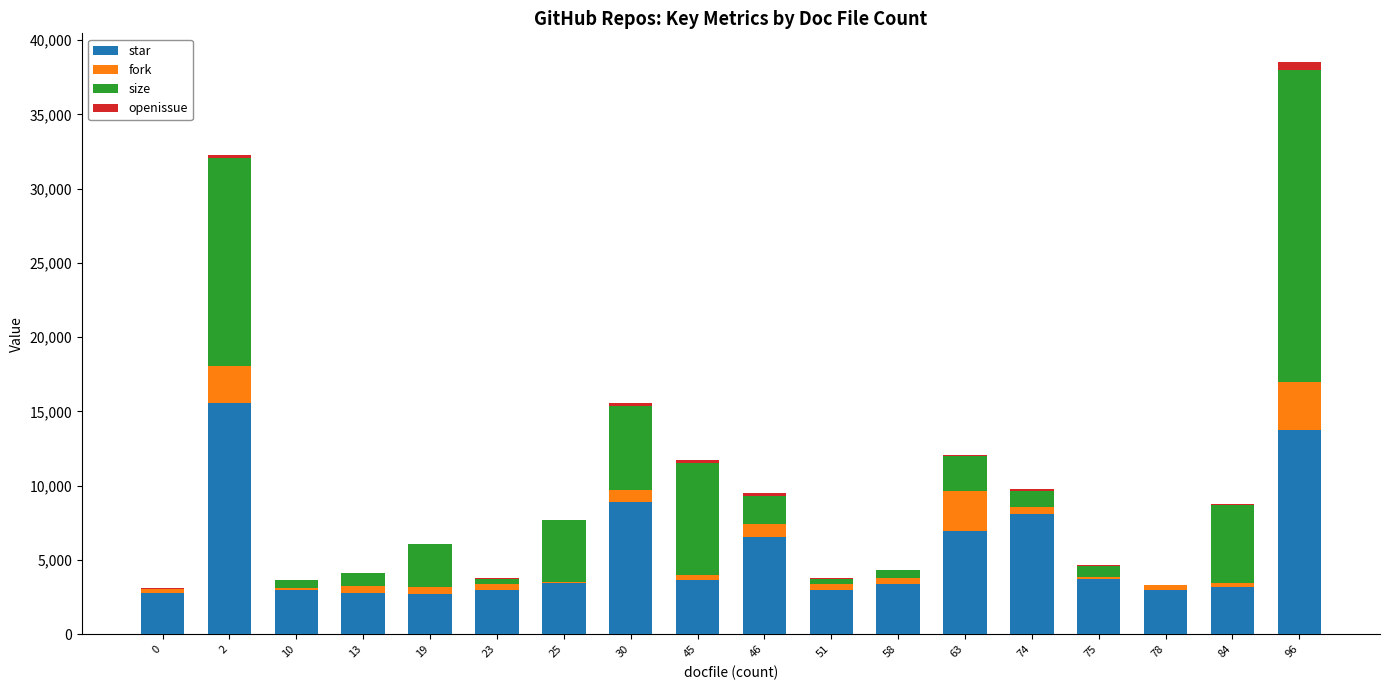

What is the sum of all star values?

97272